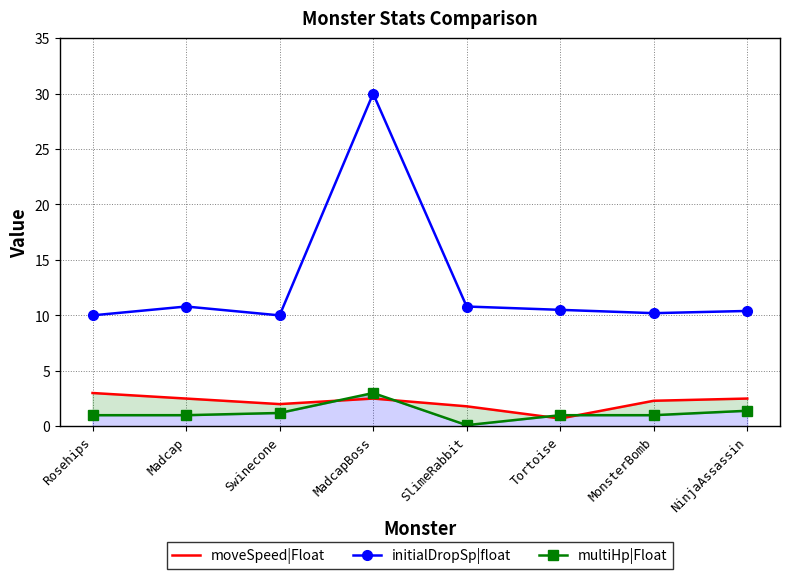

How many series are shown in this chart?

3